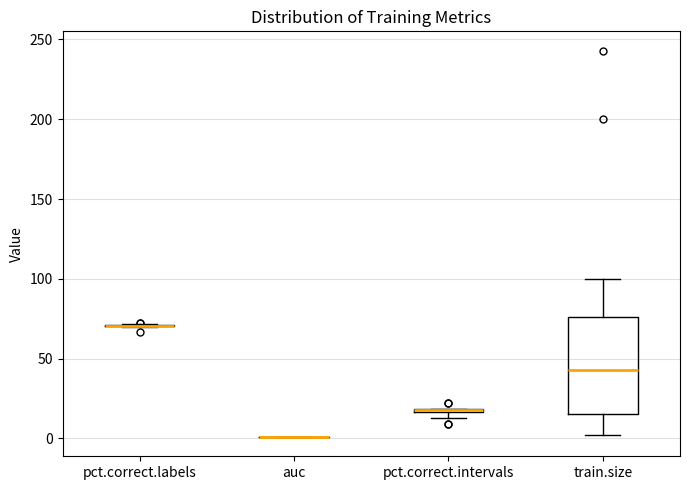

Which box is the tallest, from its lower edge to its upper edge?

train.size